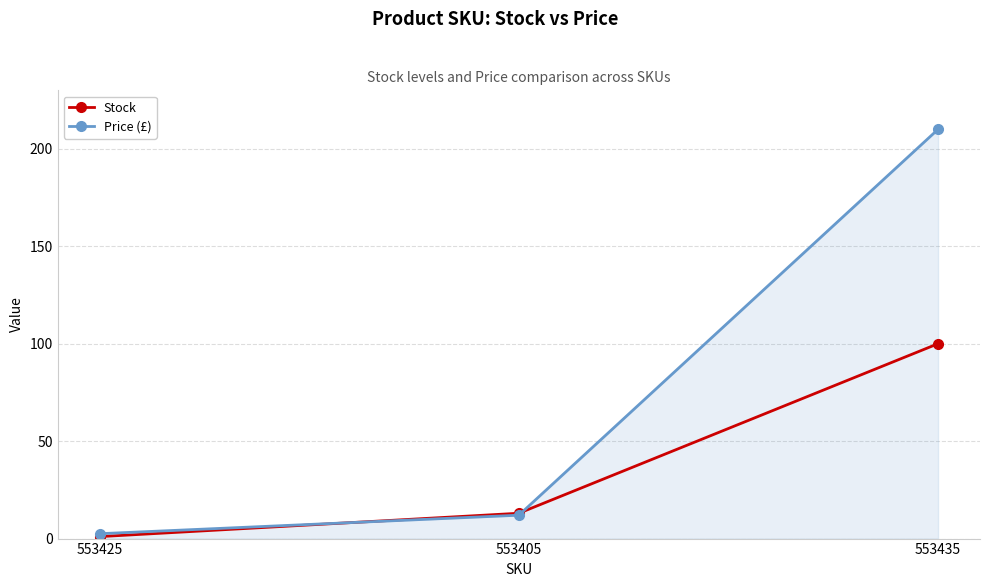

Rank the categories by Price (£) value from highest to lowest.

553435, 553405, 553425